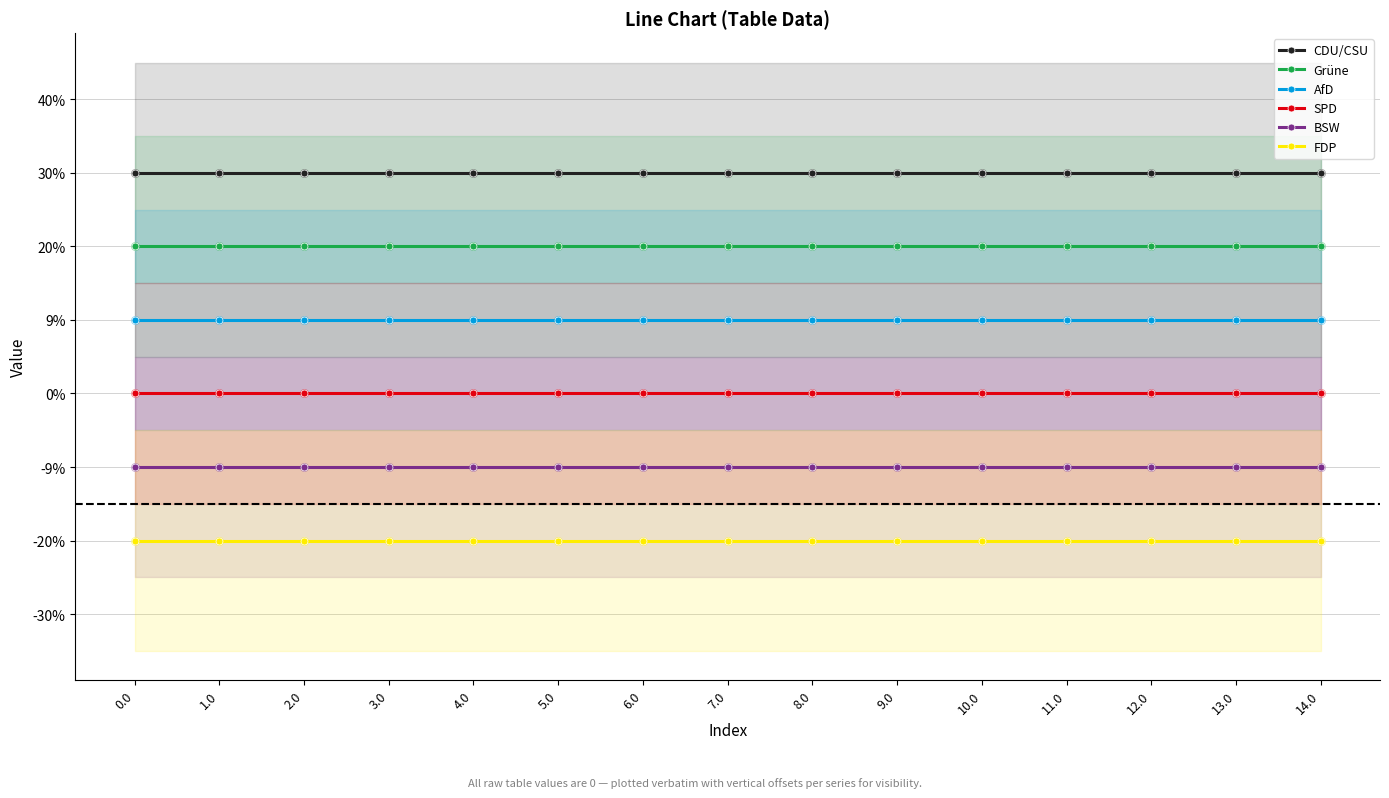

Which series contains the highest Y value?

CDU/CSU